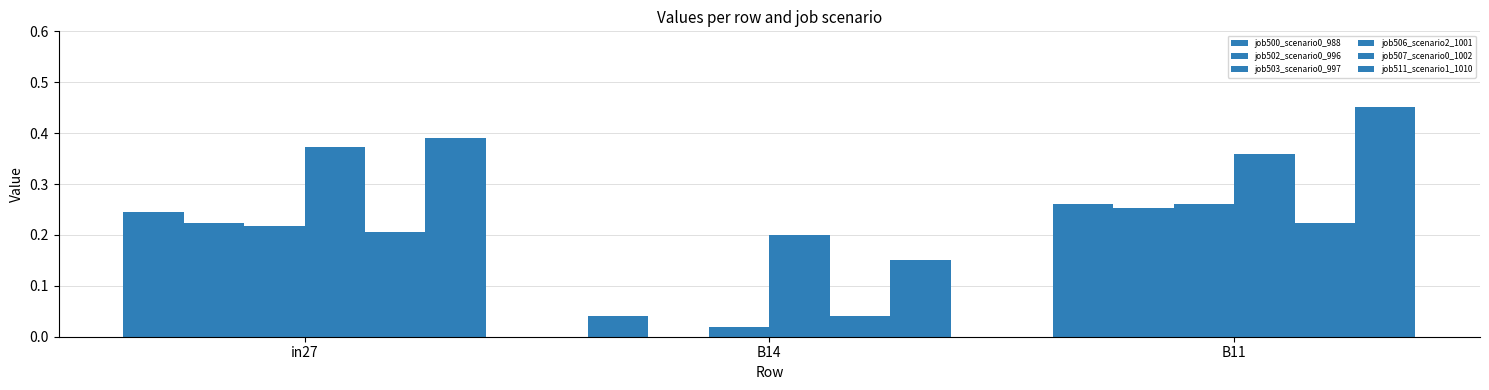

Reading right to left, transcribe all the data shown in this chart.

job500_scenario0_988: 0.3	0.0	0.2
job502_scenario0_996: 0.3	0.0	0.2
job503_scenario0_997: 0.3	0.0	0.2
job506_scenario2_1001: 0.4	0.2	0.4
job507_scenario0_1002: 0.2	0.0	0.2
job511_scenario1_1010: 0.5	0.1	0.4